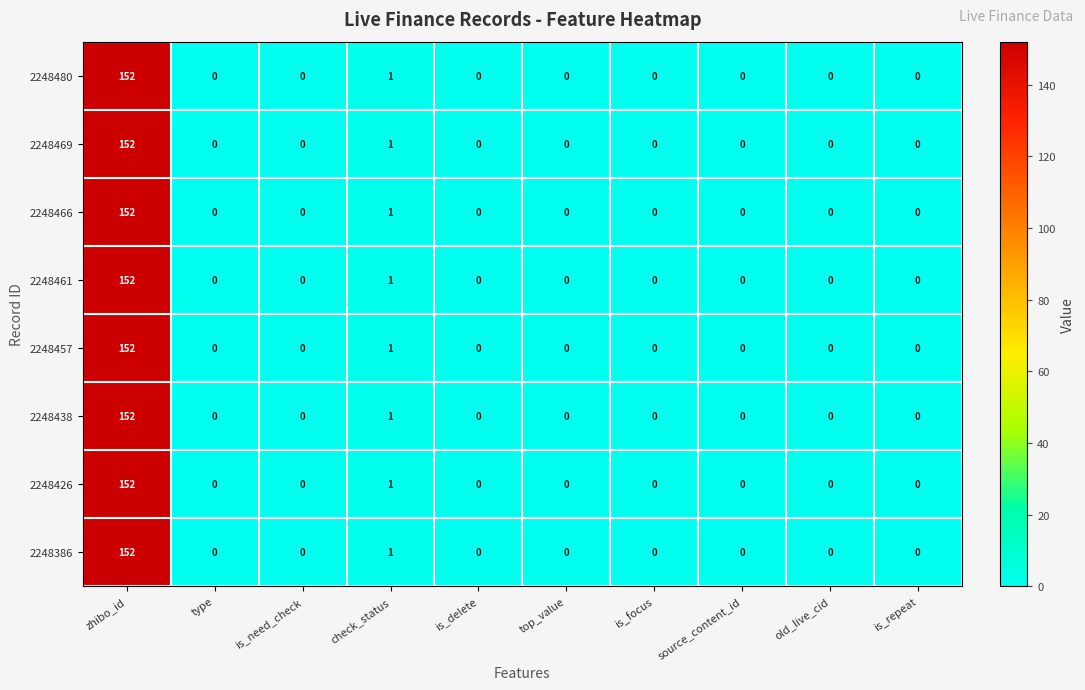

Count the number of categories in the chart.

10